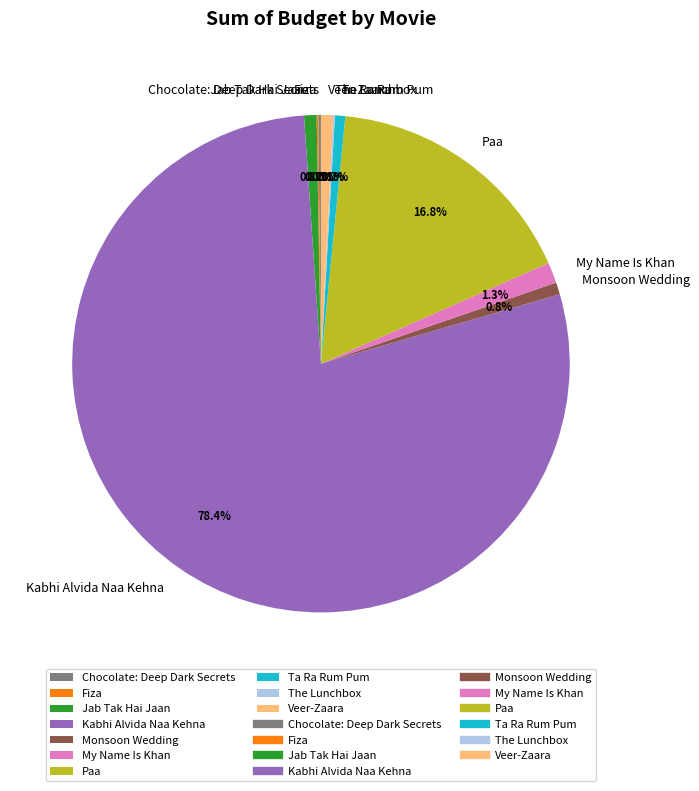

Is it true that Paa is 17% of the pie?

True